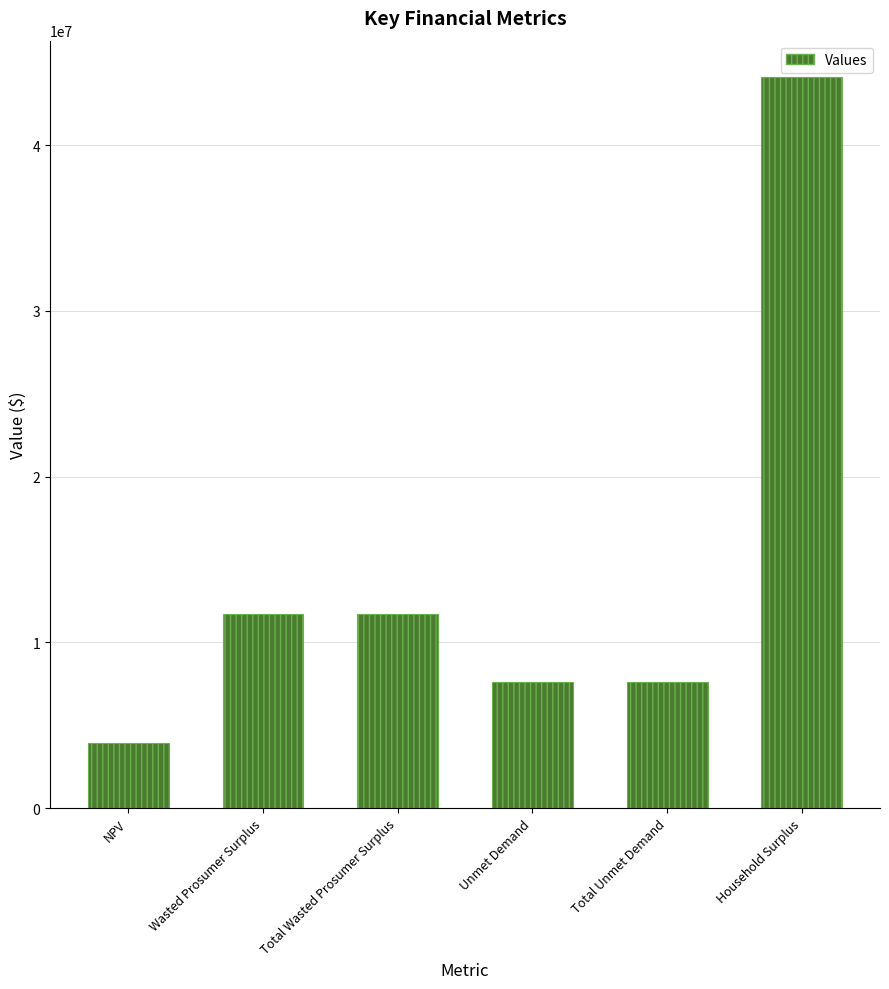

What is the sum of the values at Total Unmet Demand and NPV?

11530754.4